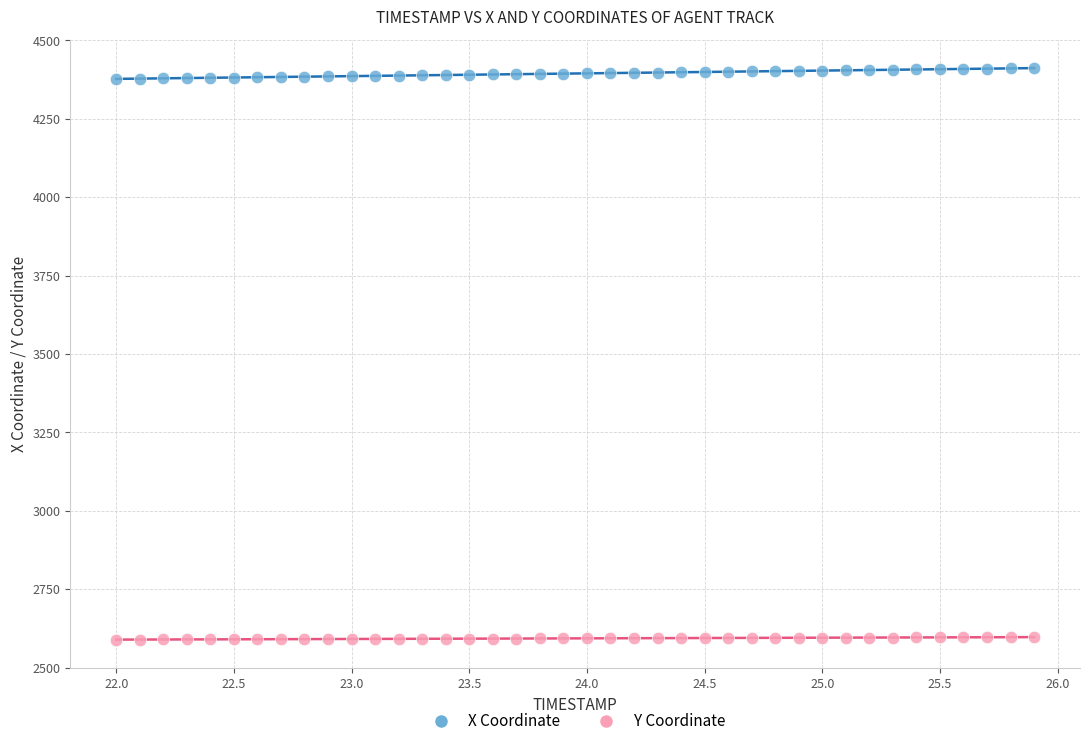

Which series reaches the minimum Y coordinate?

Y Coordinate